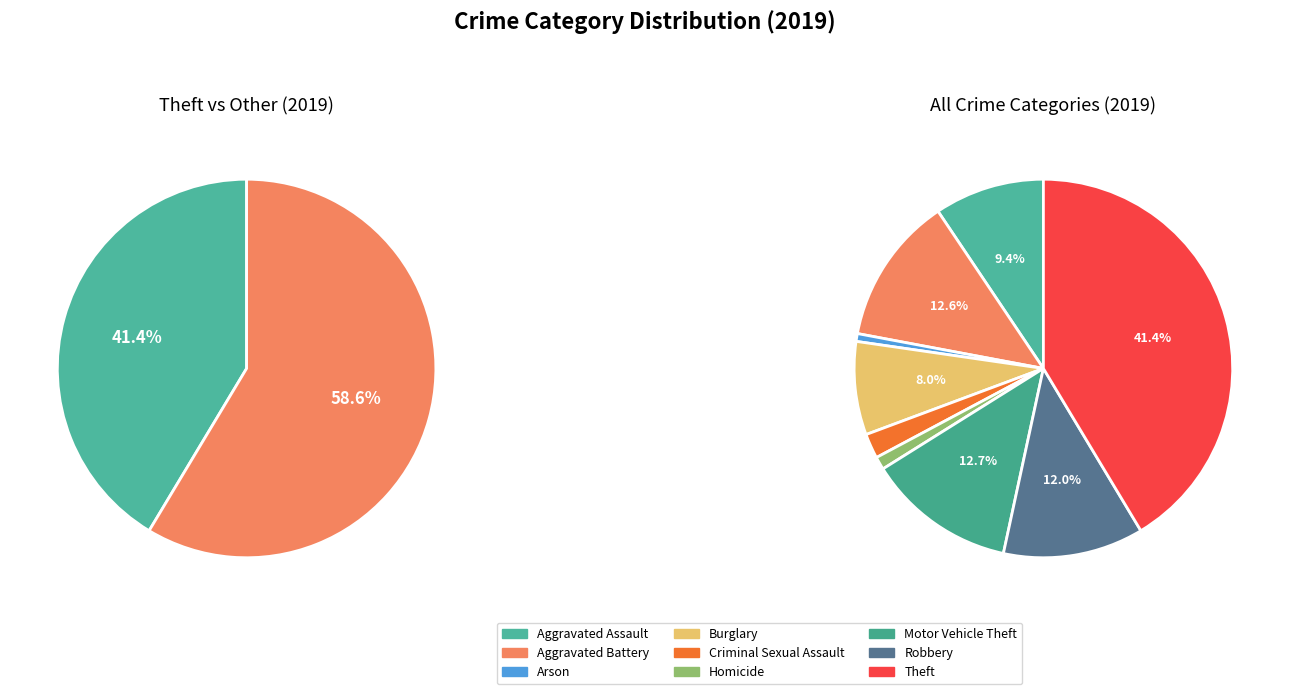

To the nearest percent, what is the combined percentage of Theft and Motor Vehicle Theft?

54%